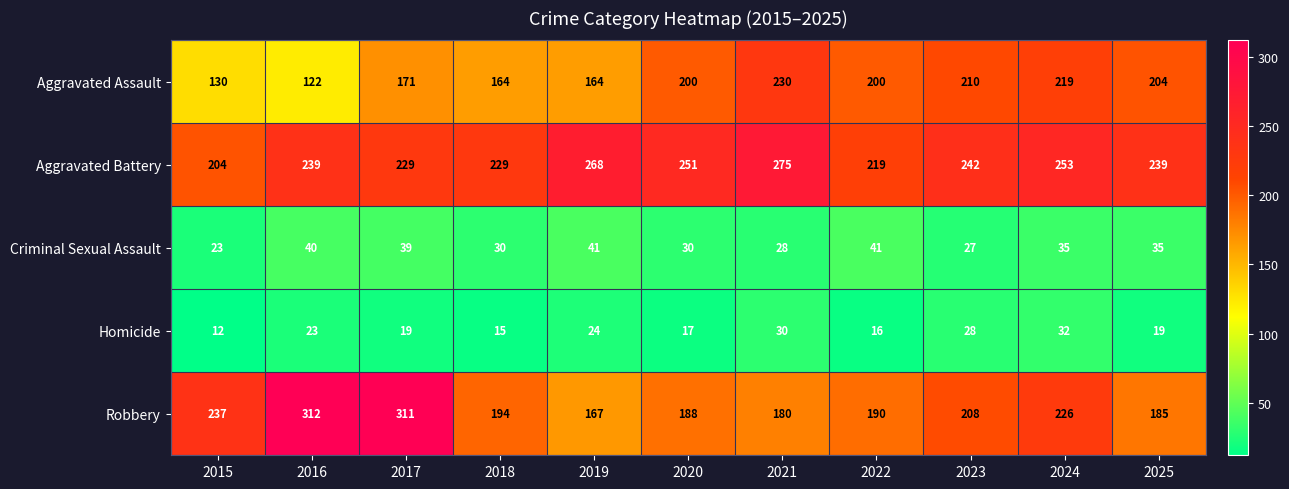

Count the number of data series in this chart.

5